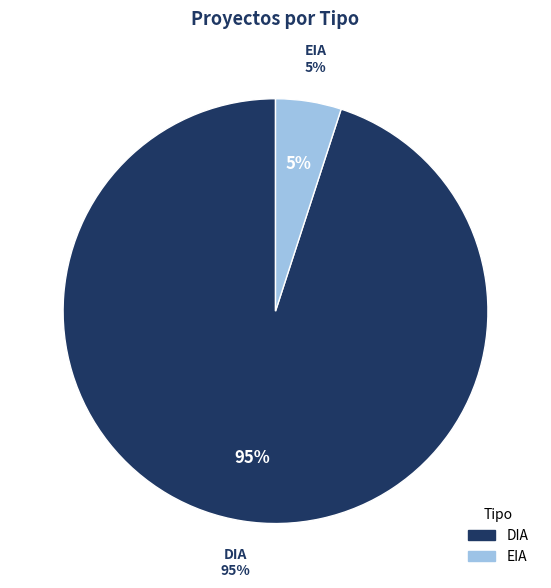

Do EIA and DIA together represent more than half of the pie?

Yes